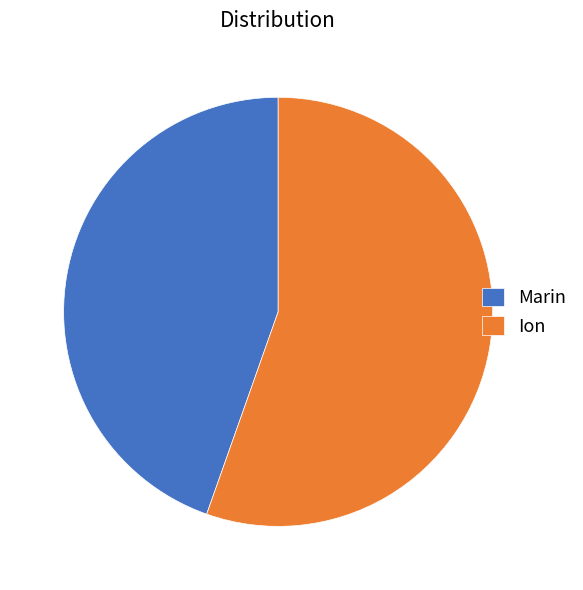

The Marin slice represents 45% of the pie. True or false?

True